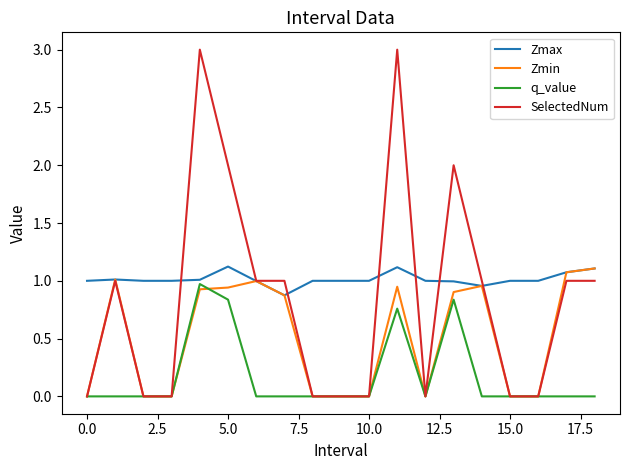

What is the maximum value shown in the chart?

3.0